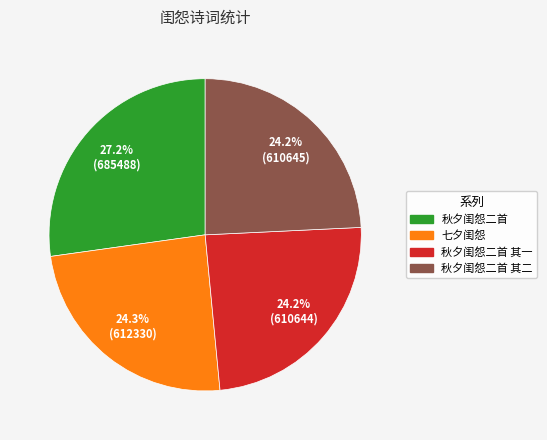

Is there a majority slice in this chart?

No